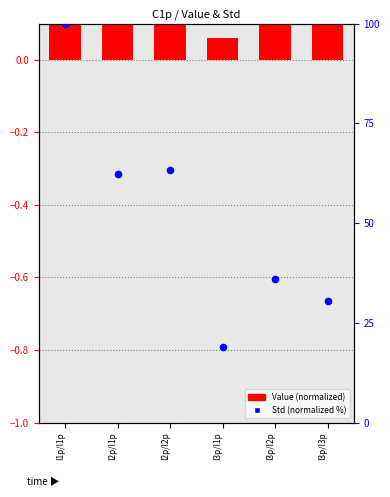

What is the total value across all series at I3p/I3p?

30.6